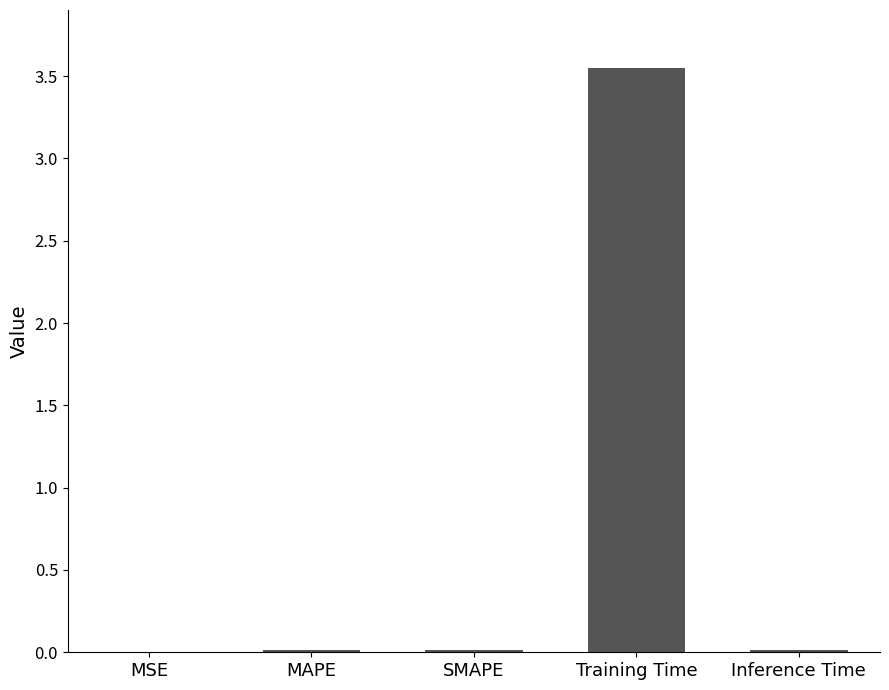

True or false: the data shows 0.0 at MSE.

True